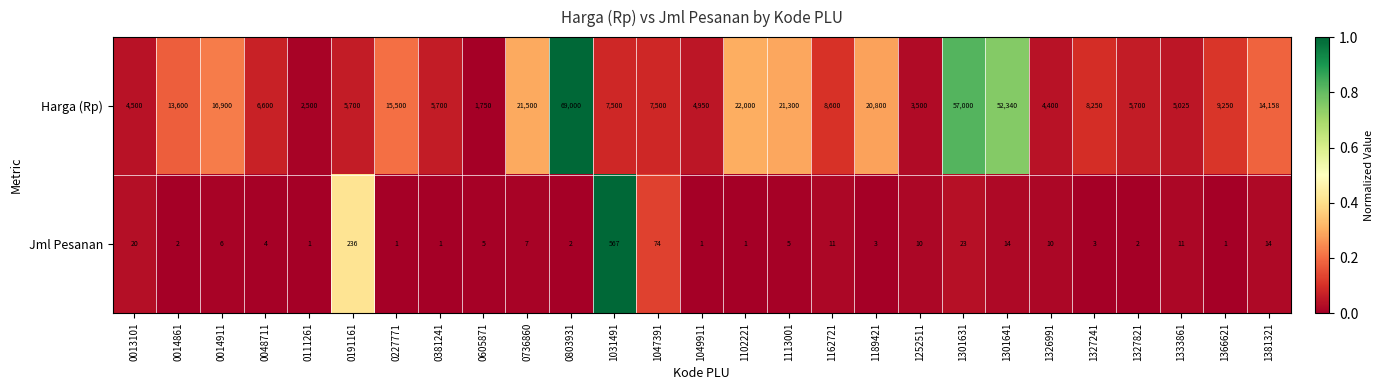

Which series has the widest spread of values?

Harga (Rp)